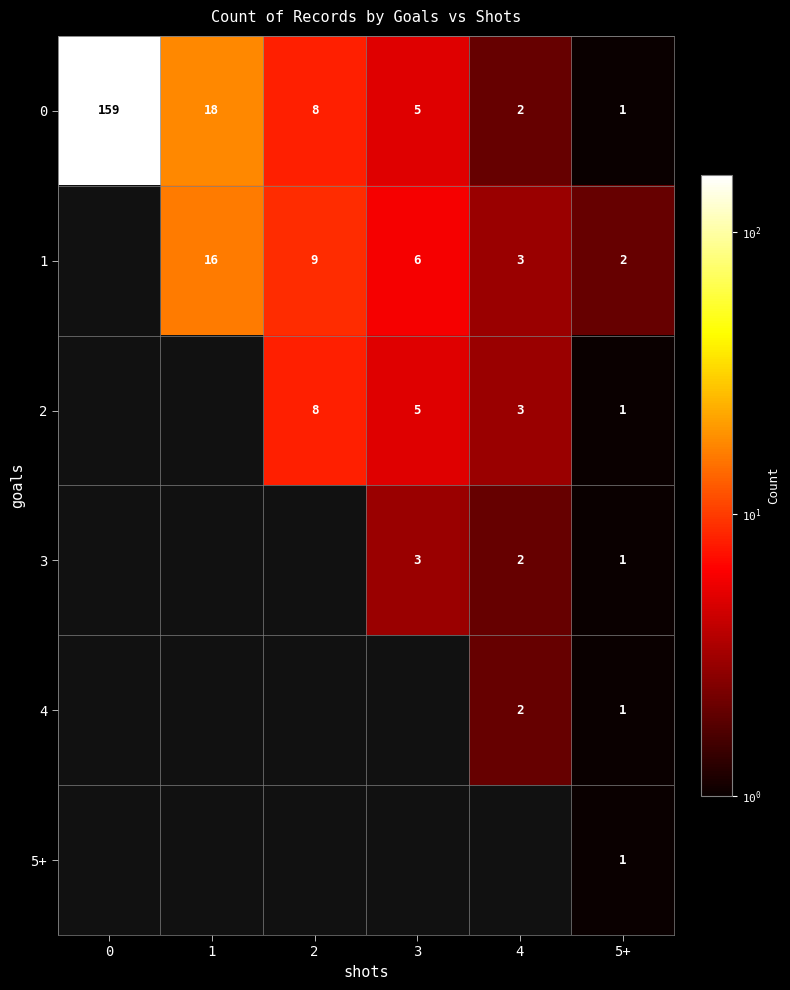

What is the total value across all series at 4?

12